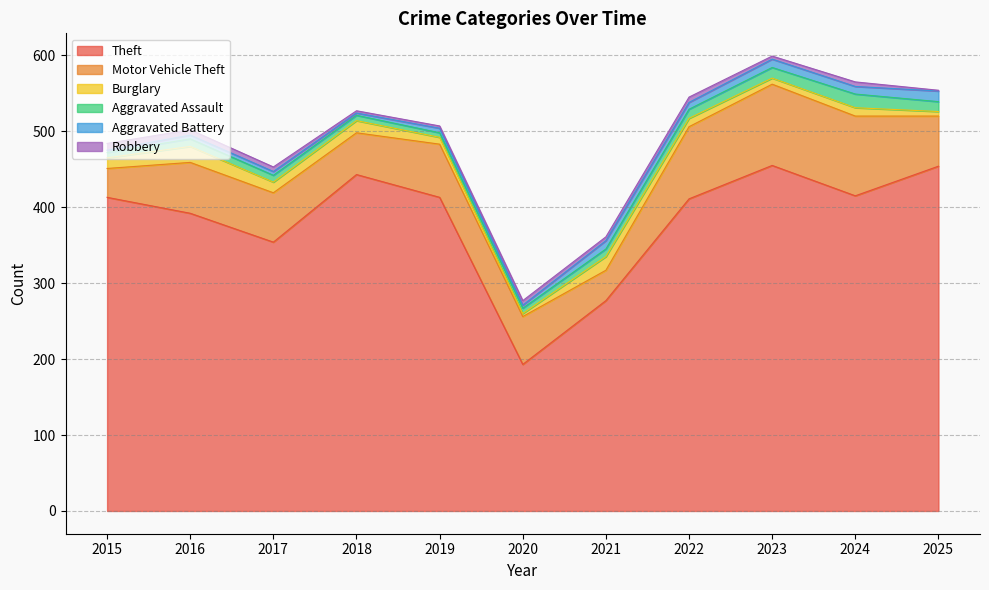

Where is the first local maximum for Motor Vehicle Theft?

2016